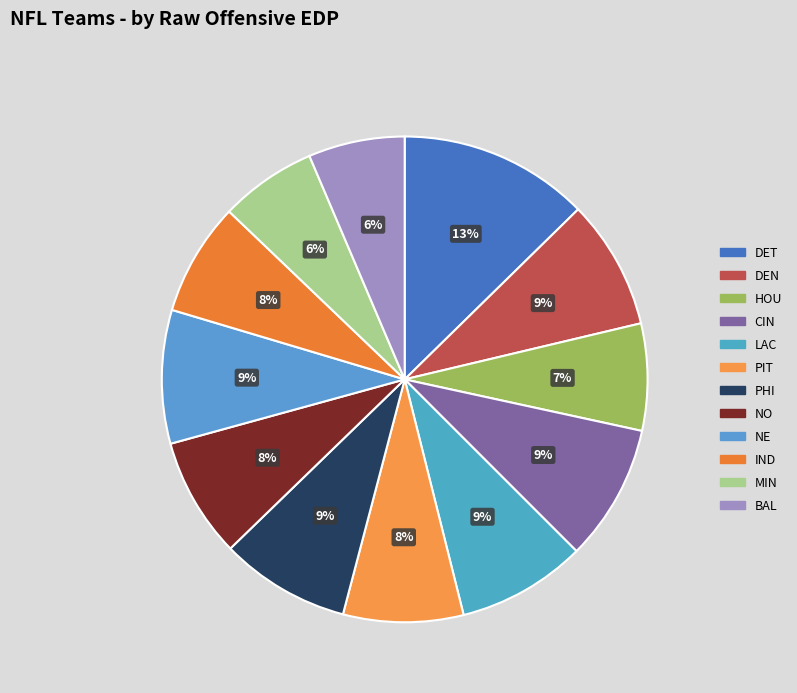

What percentage is the HOU slice, to the nearest percent?

7%